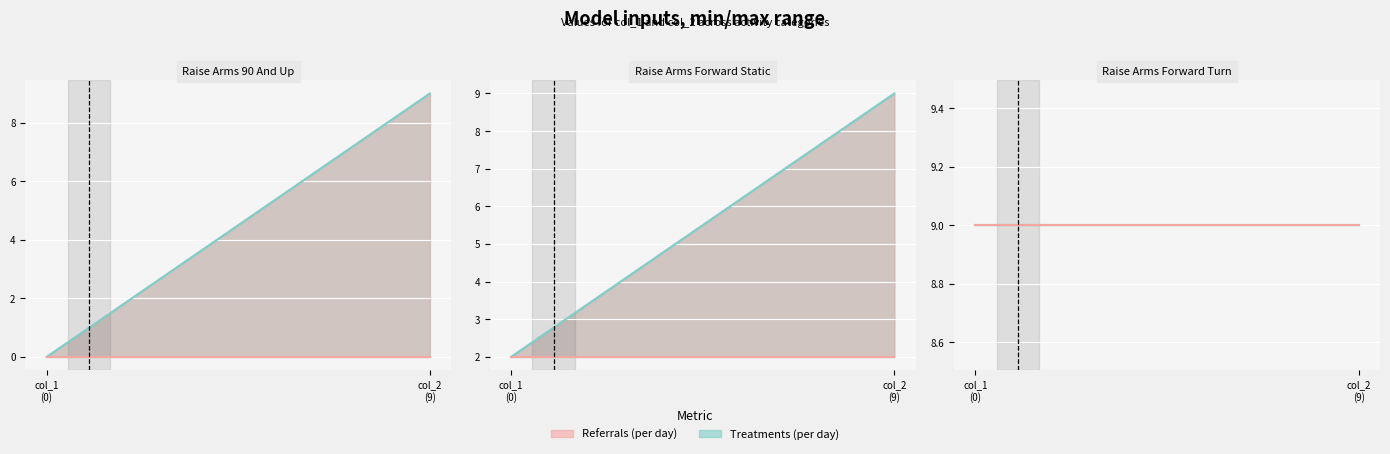

What is the value of the raise_arms_forward_static point at the 1st from the left?

2